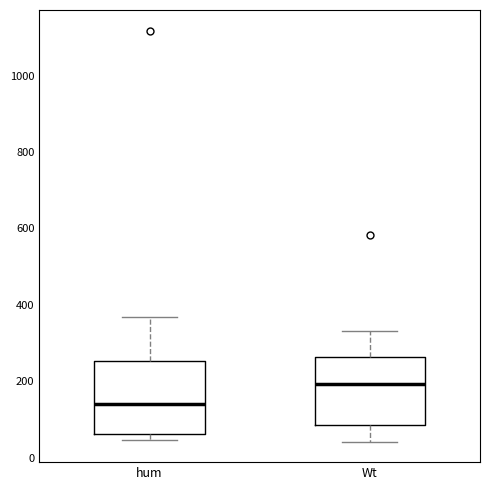

Reading left to right, transcribe this box plot: for each box, give where its median line is, the range the box spans, and where its two whiskers end, as read against the y-axis. The values are not printed on the chart, so give them approximately, as read against the axis.

hum: median 140, box 60 to 260, whiskers 40 to 360
Wt: median 200, box 80 to 260, whiskers 40 to 340